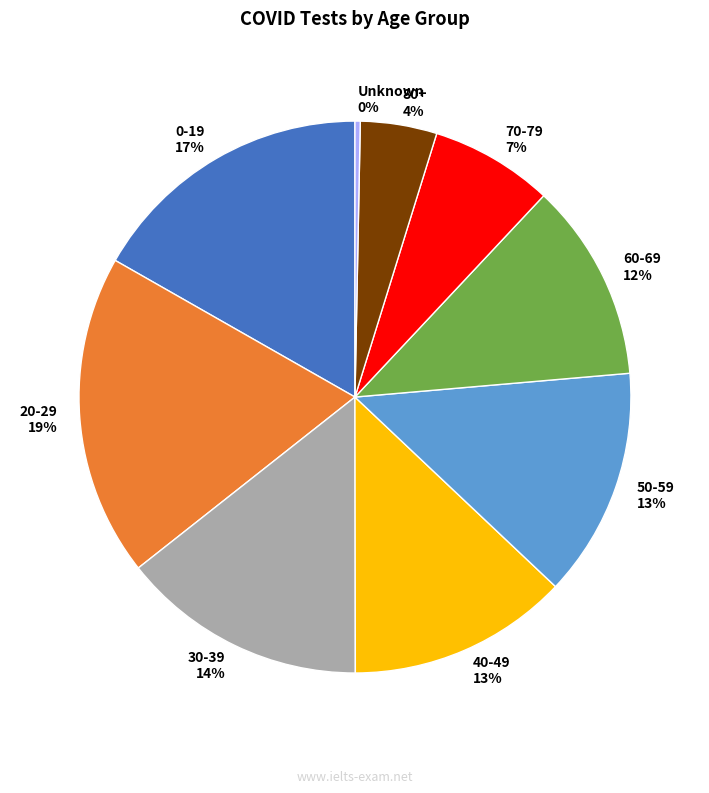

Is there any slice that represents more than half of the pie?

No